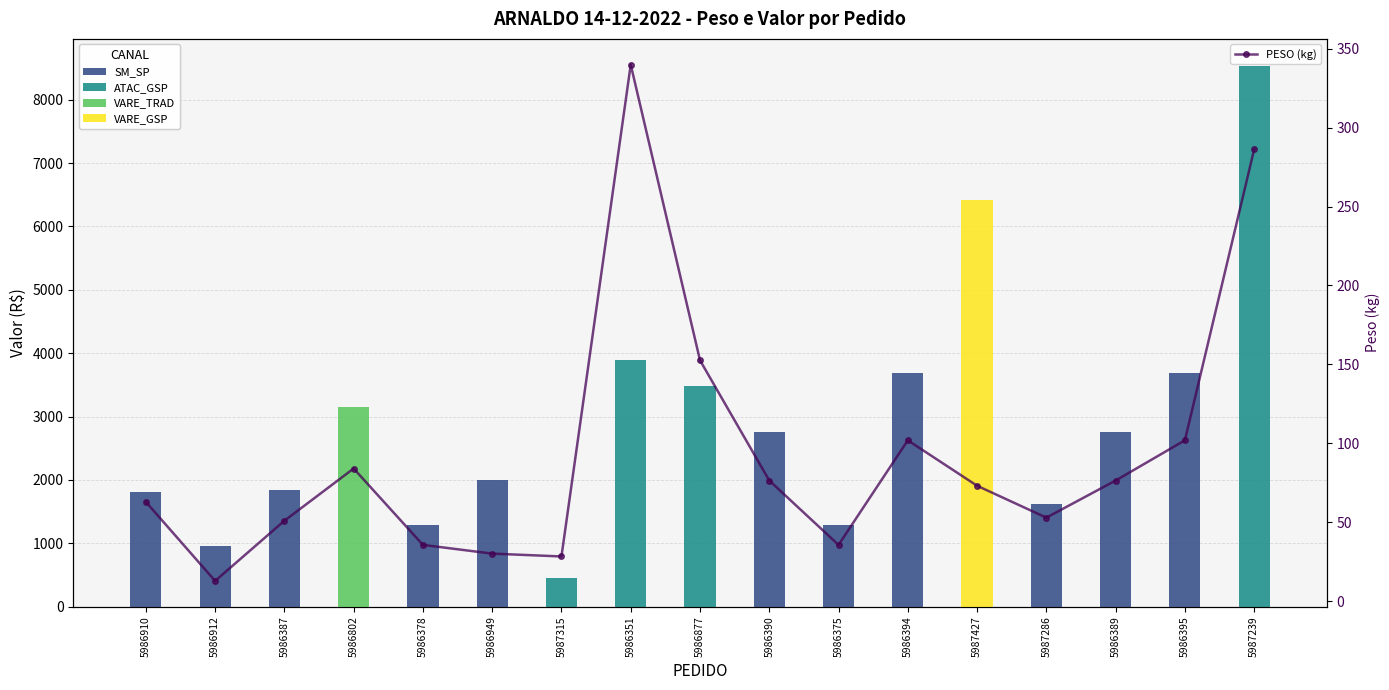

The chart shows a value of 152.6 at 5986877. True or false?

True